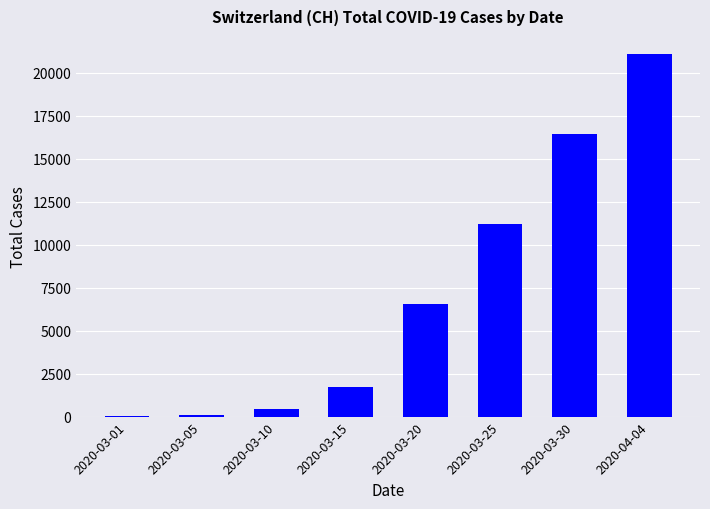

Which category has the highest value across all series?

2020-04-04